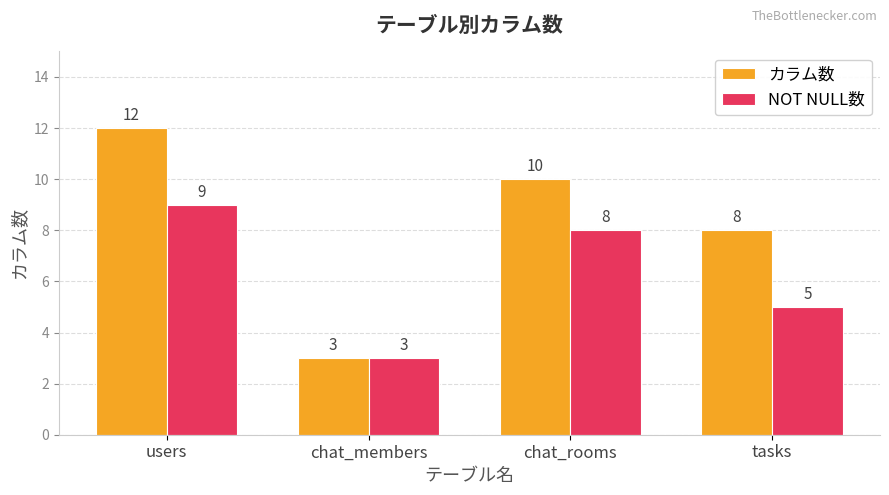

Which label corresponds to the largest value in the chart?

users